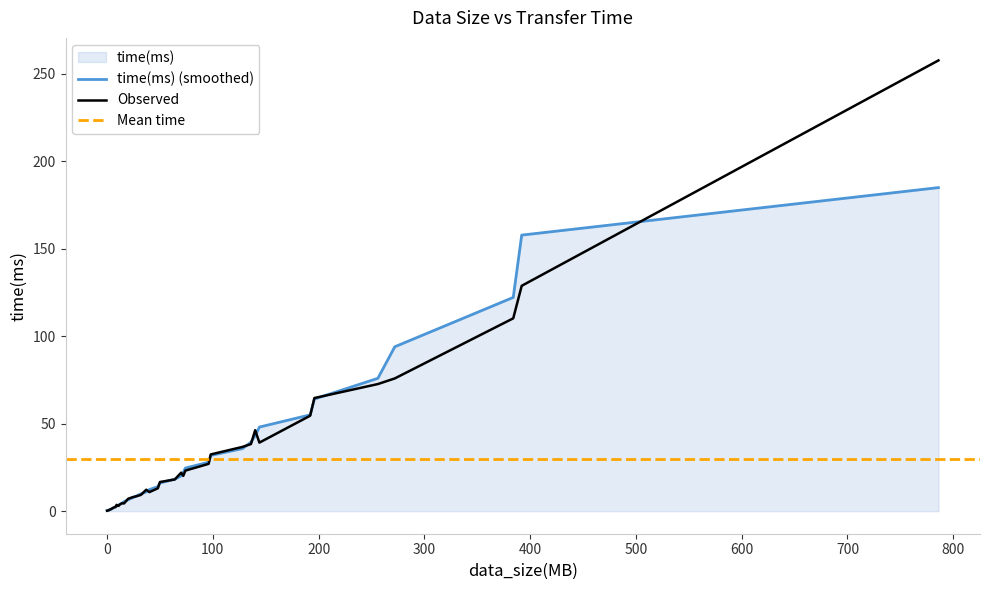

What is the label of the 38th point from the left?

384